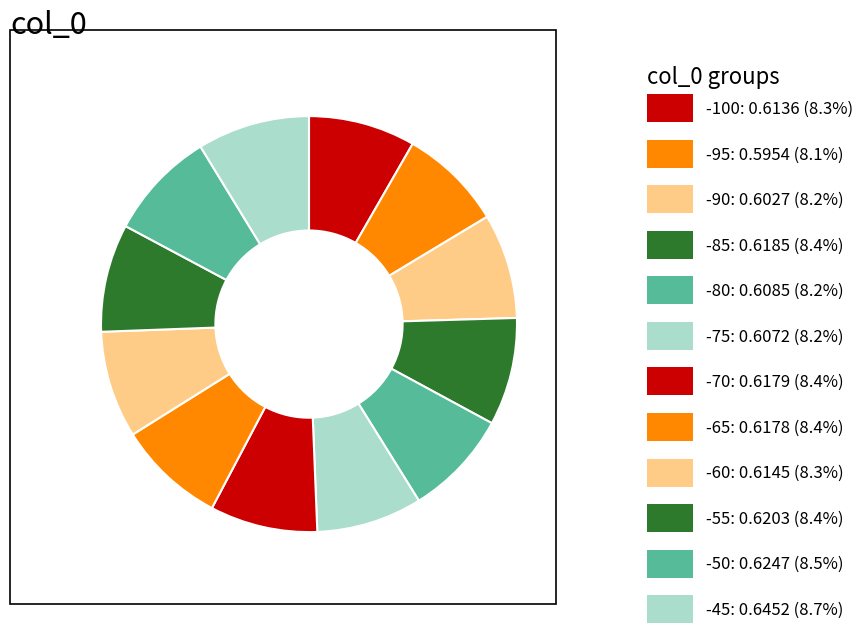

Is there any slice that represents more than half of the pie?

No